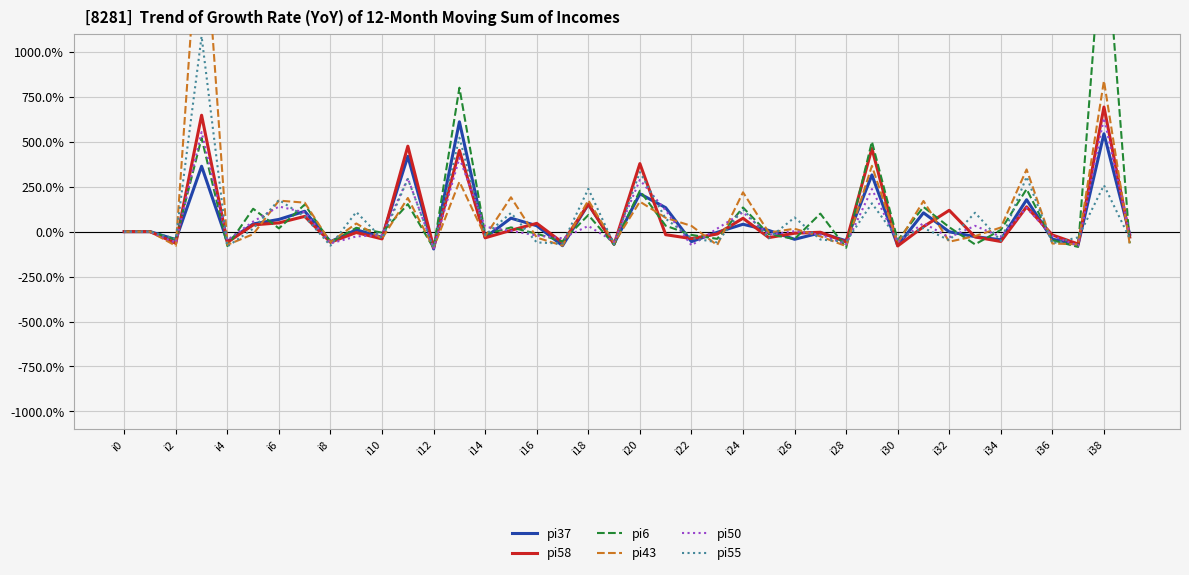

At which label does pi58 reach its peak?

i38